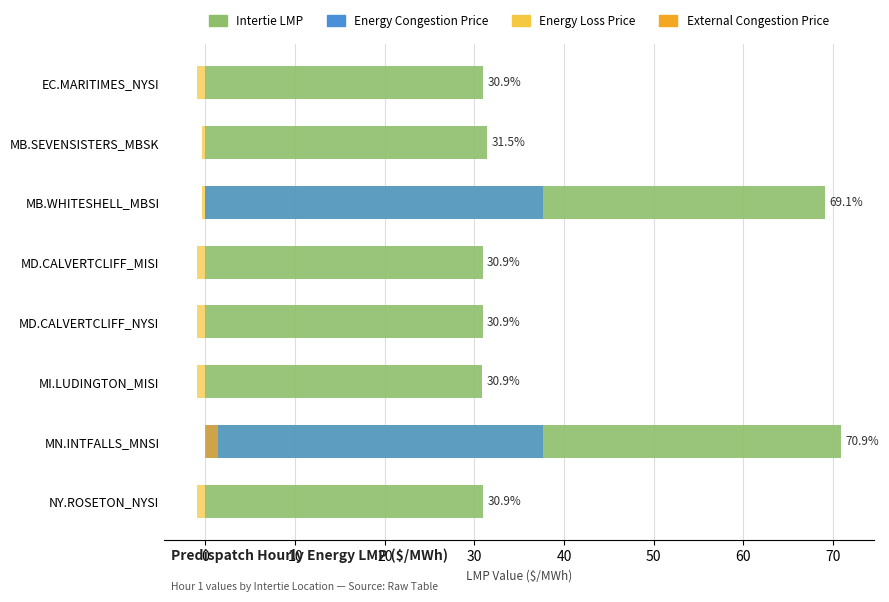

Is it true that Energy Loss Price equals -1.0 at MD.CALVERTCLIFF_NYSI?

True